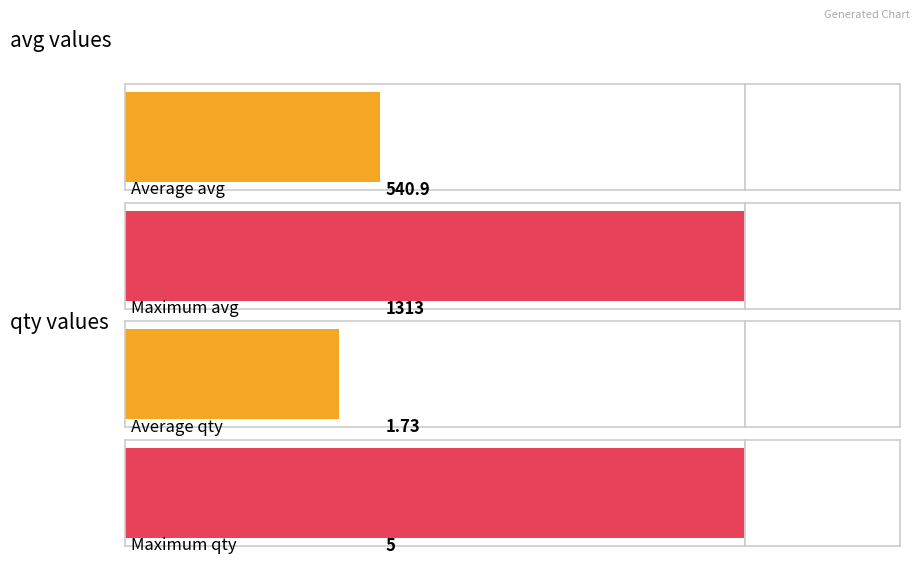

What is the difference between the second highest and minimum values in the qty series?

3